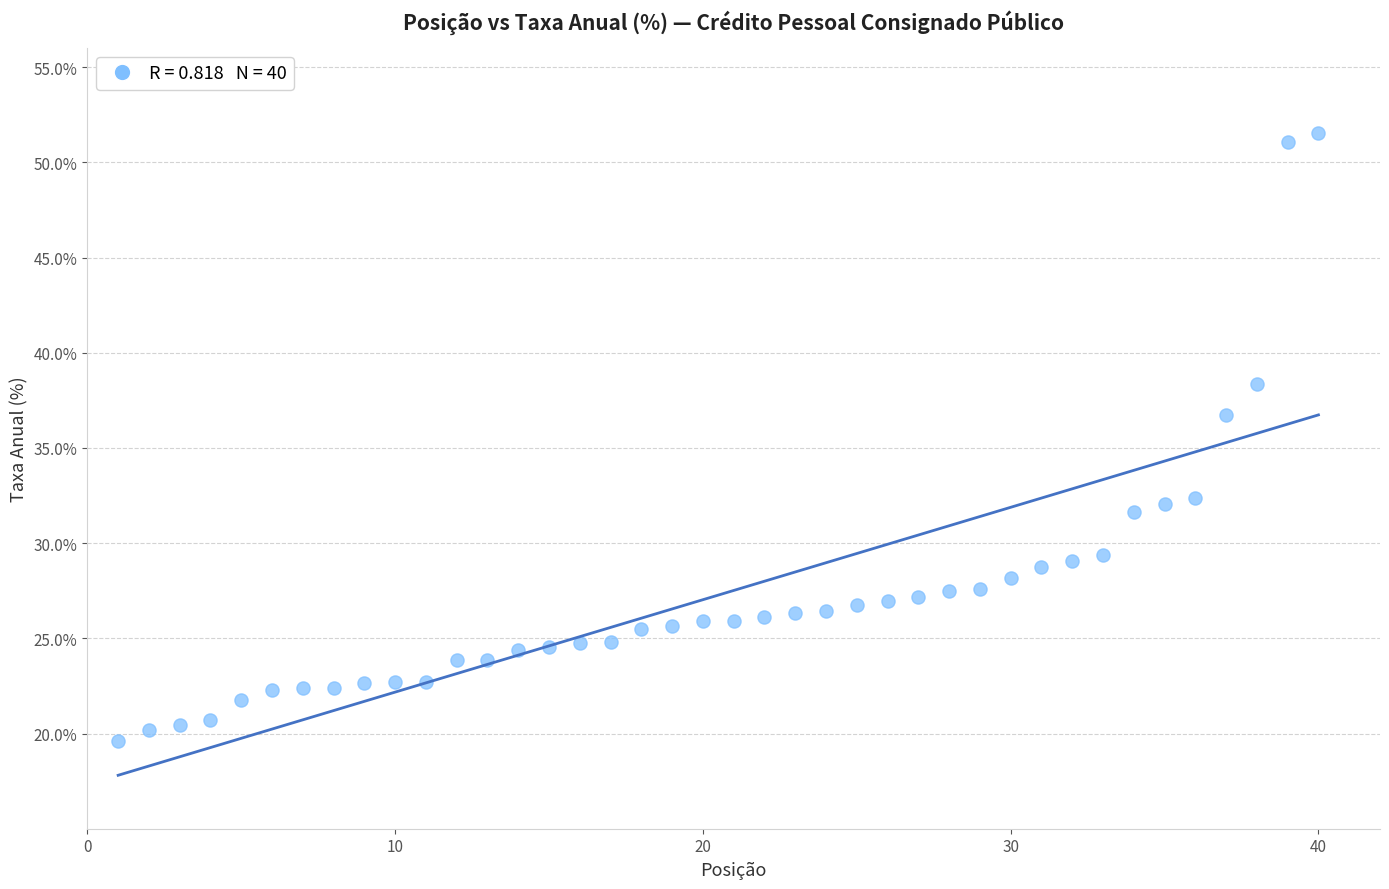

What is the range of Y values (max minus min)?

31.9